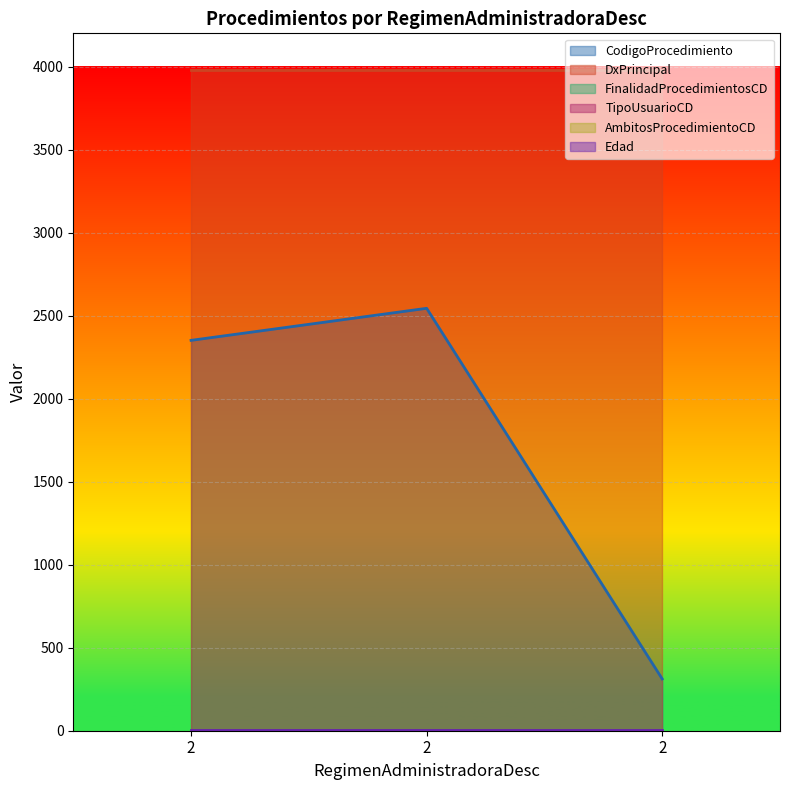

At how many categories does at least one series exceed 3550?

3